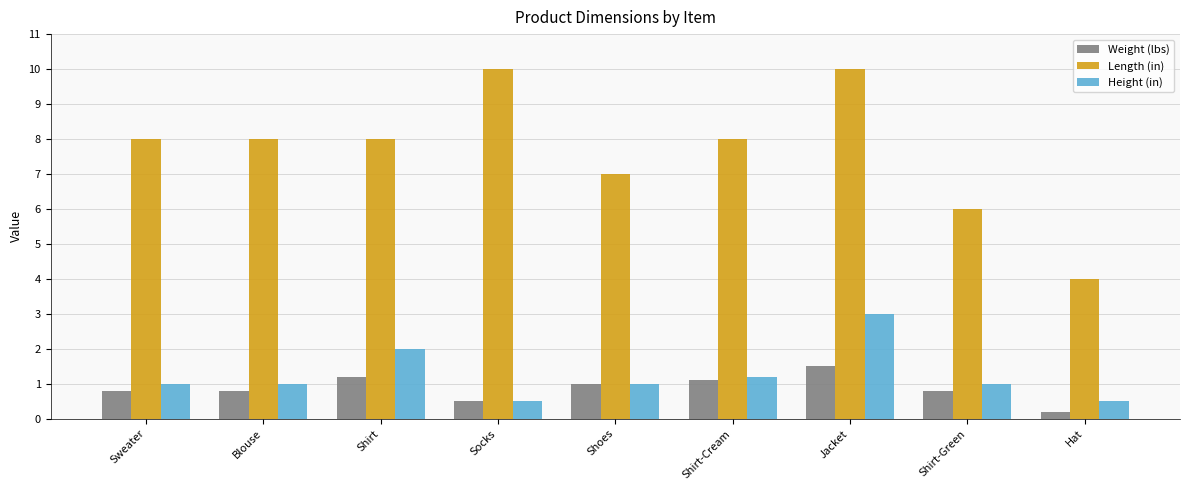

Are the bars horizontal?

No